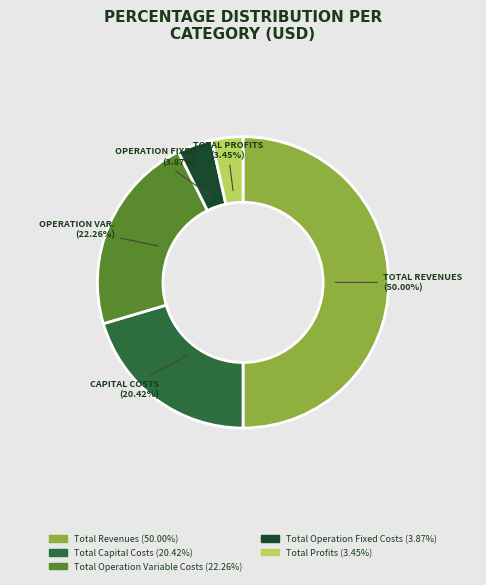

Which category has the biggest portion of the pie?

Total Revenues